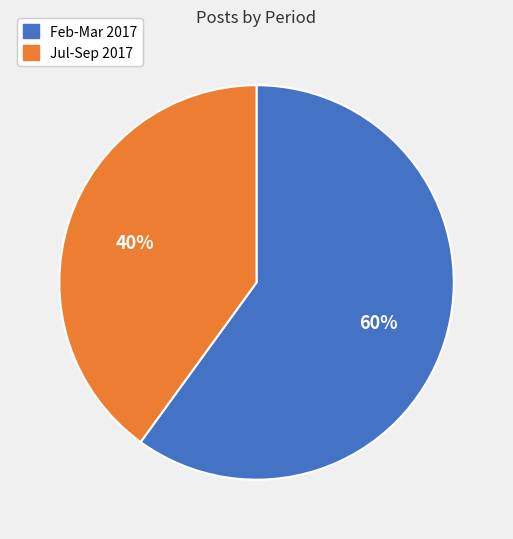

Is there a majority slice in this chart?

Yes